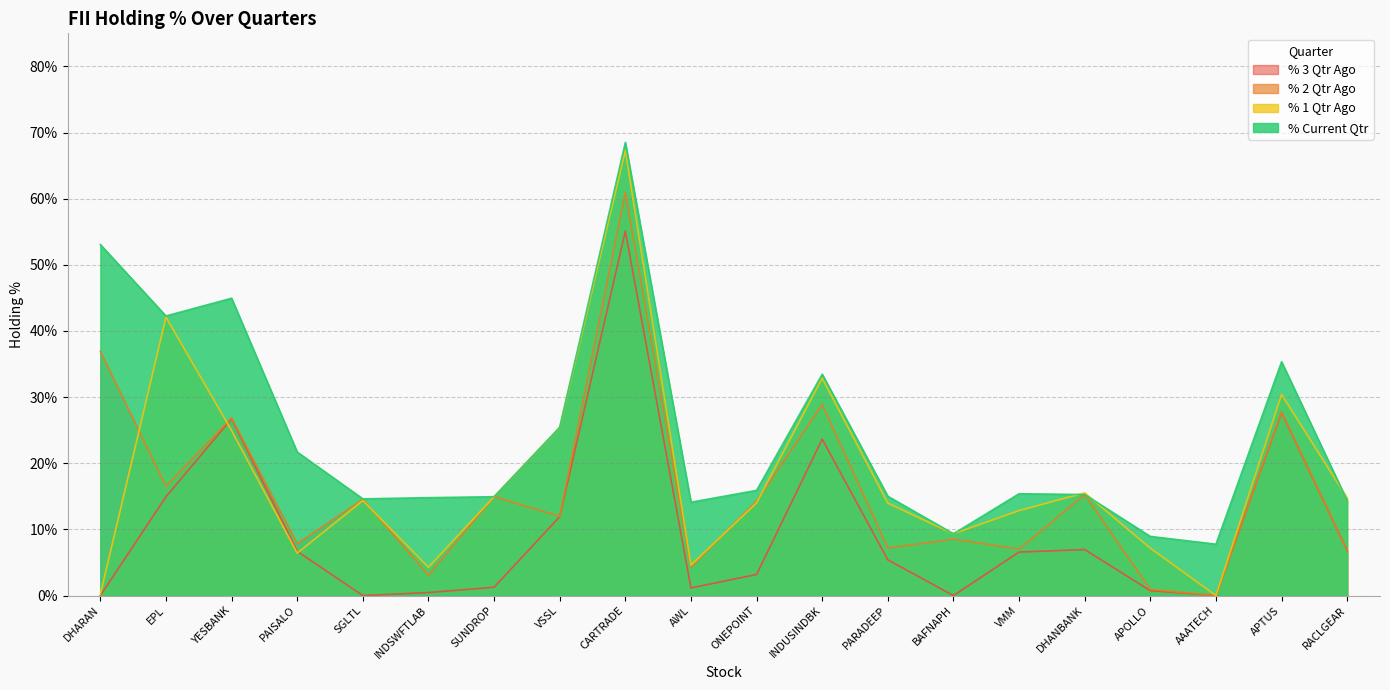

Reading left to right, transcribe all the data shown in this chart.

% 3 Qtr Ago: DHARAN=0.0	EPL=14.9	YESBANK=26.7	PAISALO=6.7	SGLTL=0.0	INDSWFTLAB=0.5	SUNDROP=1.3	VSSL=11.9	CARTRADE=55.1	AWL=1.2	ONEPOINT=3.2	INDUSINDBK=23.7	PARADEEP=5.4	BAFNAPH=0.0	VMM=6.6	DHANBANK=7.0	APOLLO=0.7	AAATECH=0.0	APTUS=27.7	RACLGEAR=6.8
% 2 Qtr Ago: DHARAN=36.9	EPL=16.5	YESBANK=26.9	PAISALO=7.8	SGLTL=14.5	INDSWFTLAB=3.1	SUNDROP=15.0	VSSL=12.0	CARTRADE=61.0	AWL=4.3	ONEPOINT=14.3	INDUSINDBK=28.9	PARADEEP=7.2	BAFNAPH=8.5	VMM=7.0	DHANBANK=15.3	APOLLO=0.9	AAATECH=0.0	APTUS=27.7	RACLGEAR=6.8
% 1 Qtr Ago: DHARAN=0.2	EPL=42.1	YESBANK=24.9	PAISALO=6.4	SGLTL=14.4	INDSWFTLAB=4.3	SUNDROP=14.9	VSSL=25.4	CARTRADE=67.3	AWL=4.6	ONEPOINT=14.0	INDUSINDBK=32.9	PARADEEP=14.0	BAFNAPH=9.3	VMM=12.9	DHANBANK=15.5	APOLLO=7.2	AAATECH=0.0	APTUS=30.4	RACLGEAR=14.7
% Current Qtr: DHARAN=53.1	EPL=42.3	YESBANK=45.0	PAISALO=21.7	SGLTL=14.6	INDSWFTLAB=14.8	SUNDROP=14.9	VSSL=25.4	CARTRADE=68.5	AWL=14.1	ONEPOINT=15.9	INDUSINDBK=33.5	PARADEEP=15.0	BAFNAPH=9.3	VMM=15.4	DHANBANK=15.3	APOLLO=8.9	AAATECH=7.8	APTUS=35.4	RACLGEAR=14.4